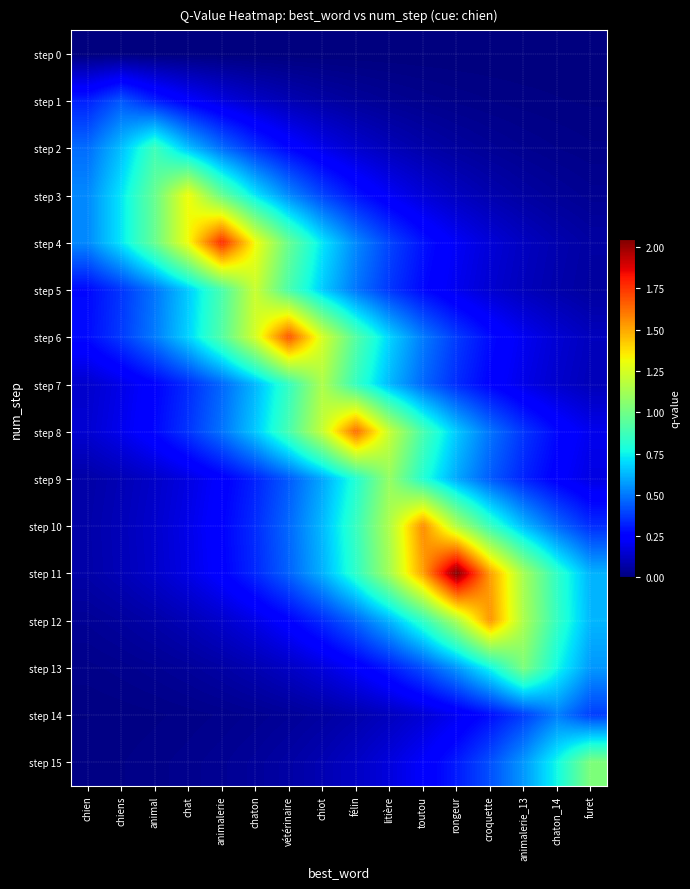

Which series has the largest total across all categories?

step 11